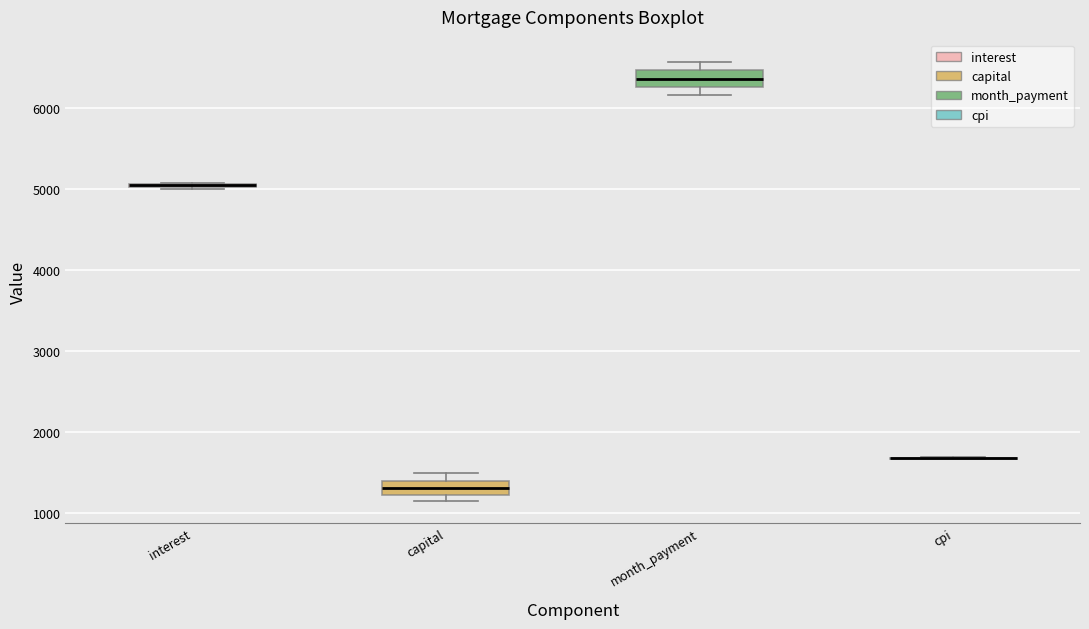

Where is the upper edge of the box for month_payment on the y-axis? The values are not printed on the chart, so give them approximately, as read against the axis.

6500